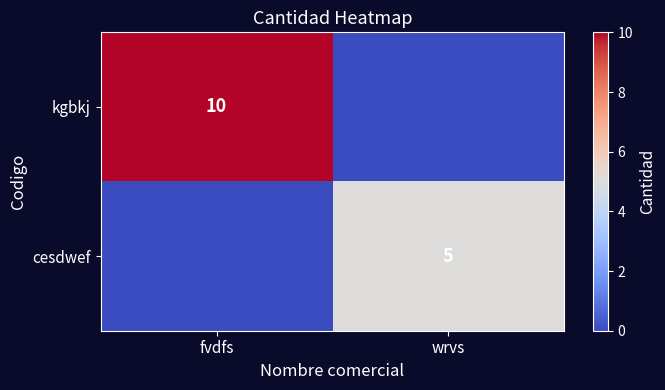

At which category does the chart reach its peak across all series?

fvdfs